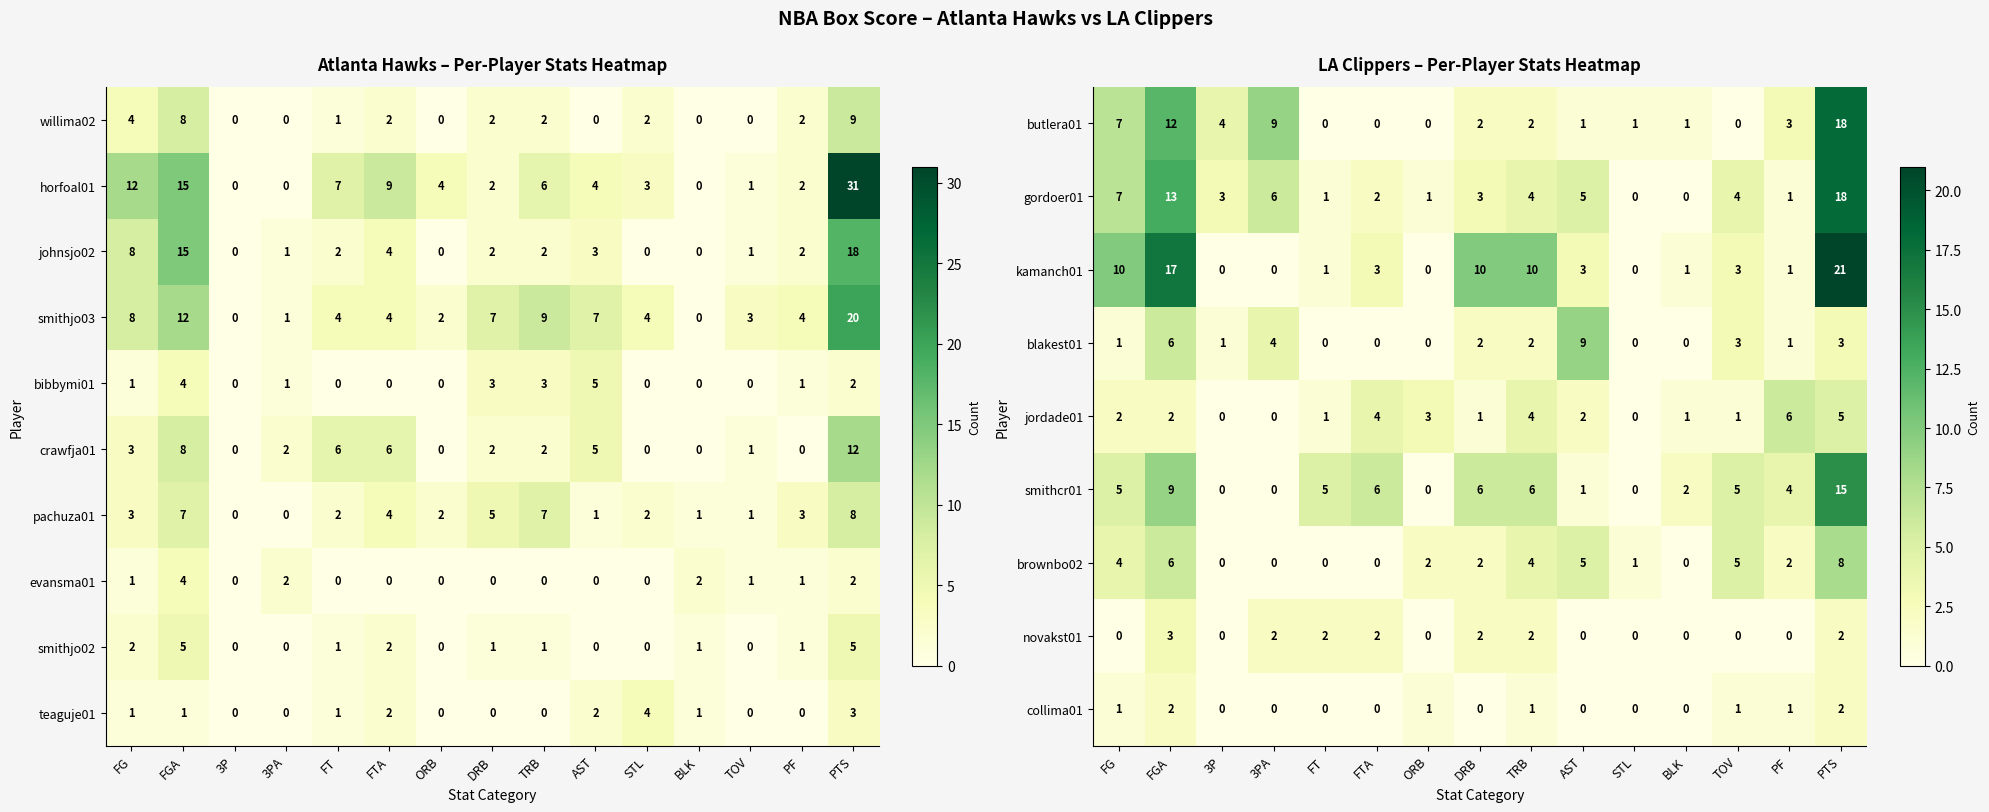

What is the total value across all series at FTA?

19